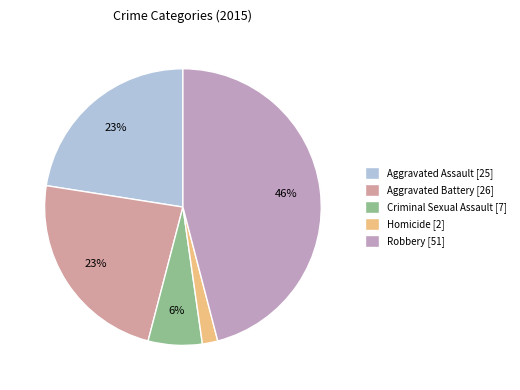

Does any single category account for the majority?

No